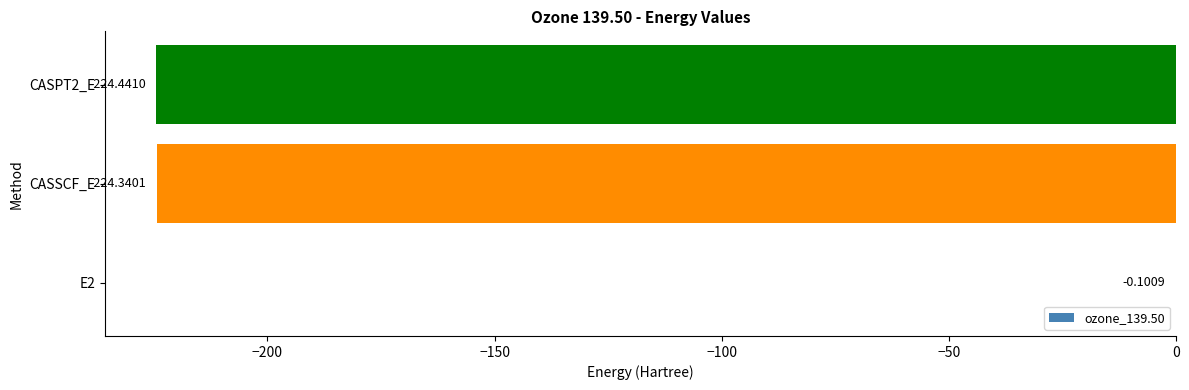

What is the sum of all values?

-448.9